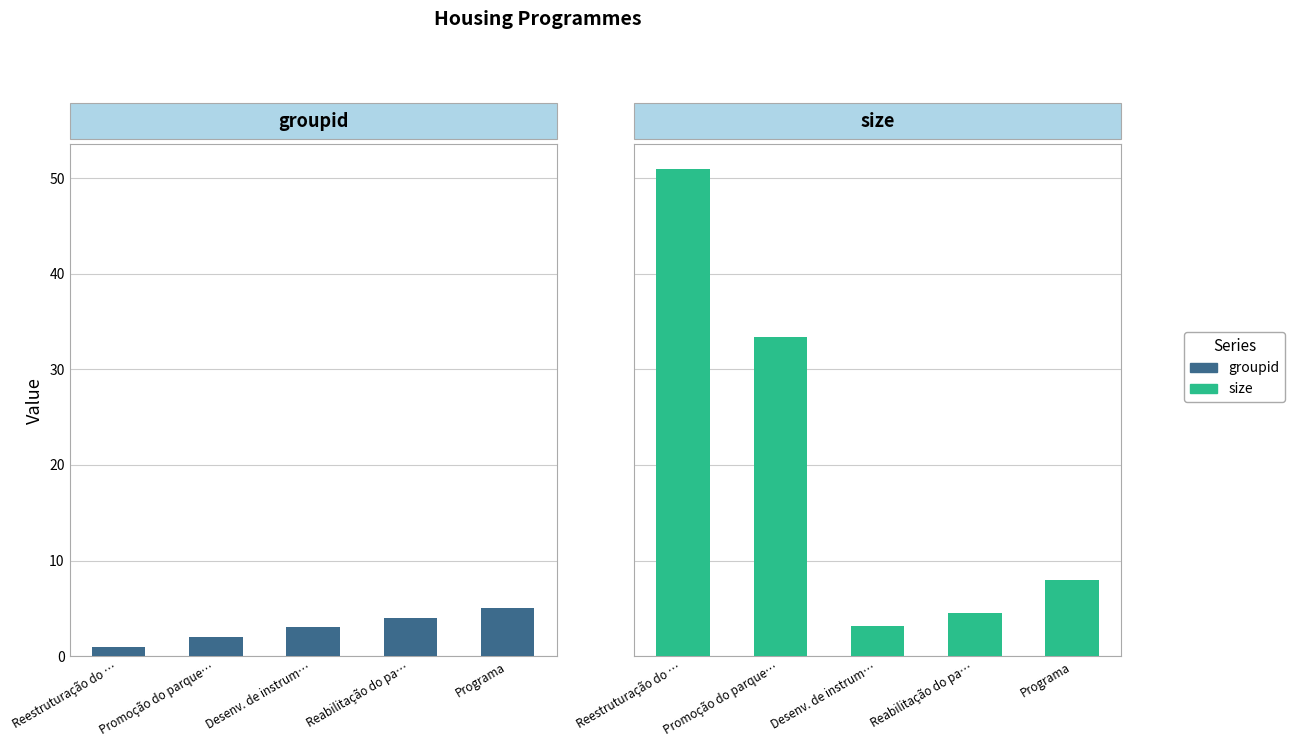

What is the label of the 4th bar from the left?

Reabilitação do pa…